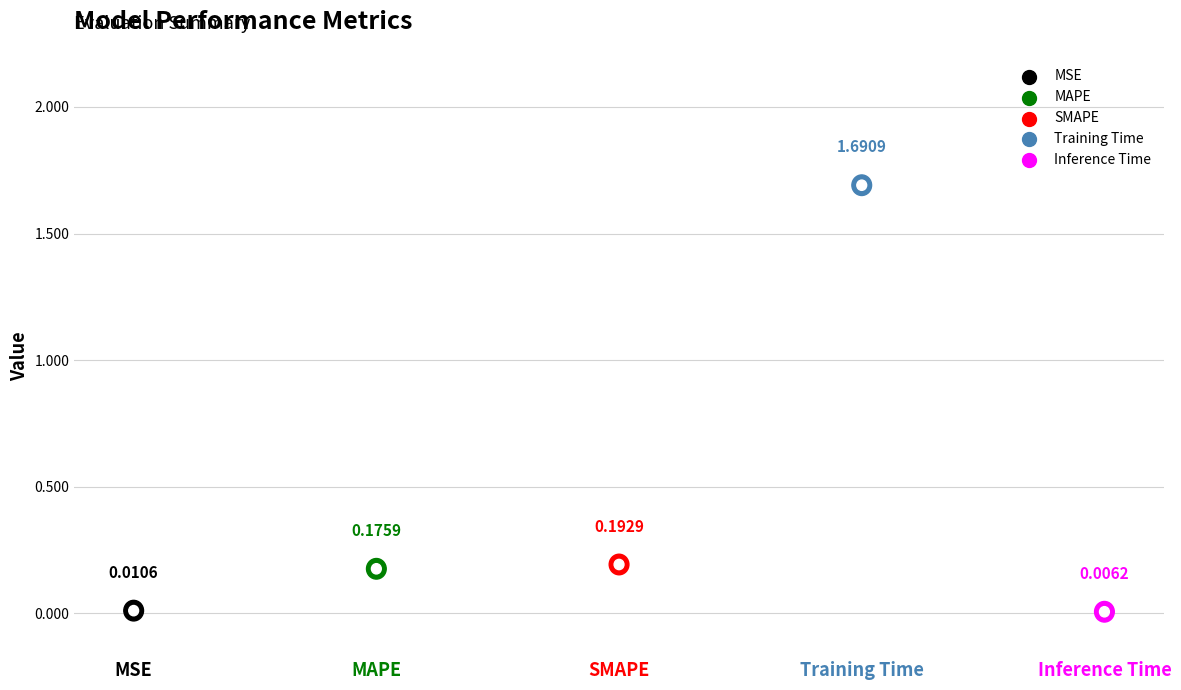

What is the change in value from Training Time to Inference Time?

-1.7